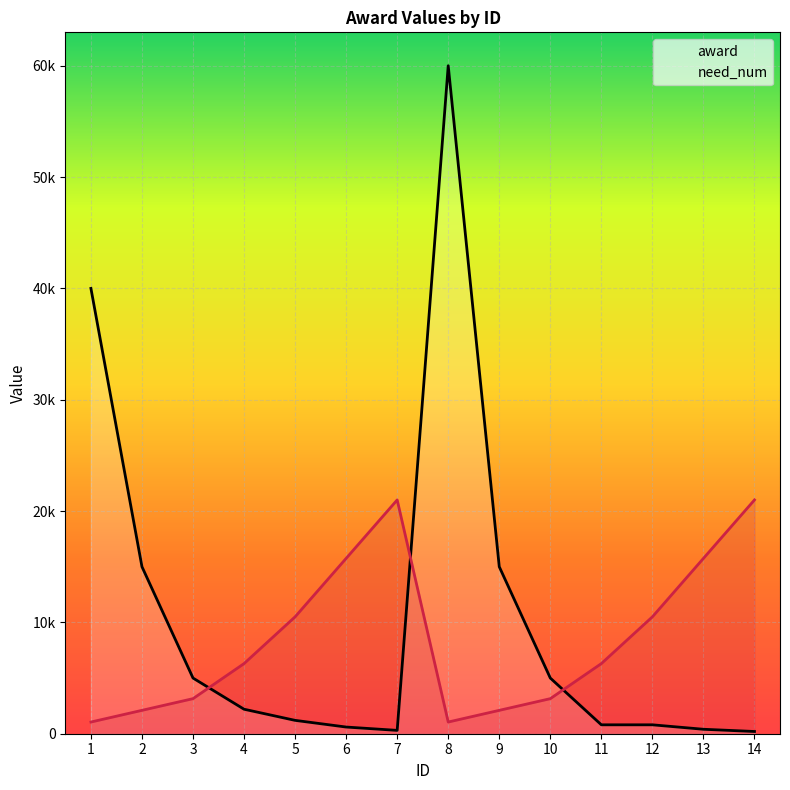

At 13, list the series in order from smallest to largest.

award, need_num